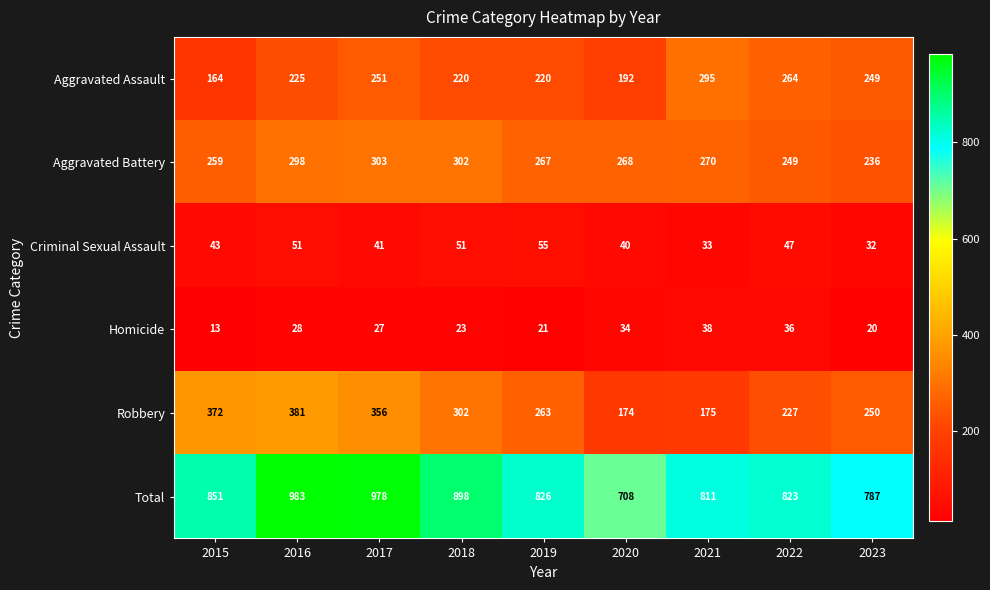

Rank the series at 2022 from highest to lowest value.

Total, Aggravated Assault, Aggravated Battery, Robbery, Criminal Sexual Assault, Homicide